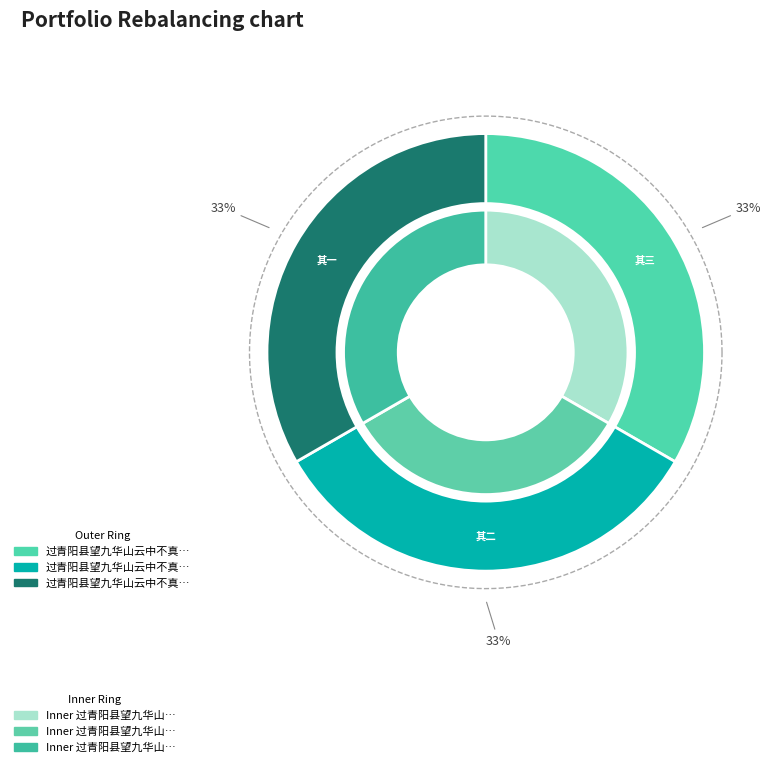

Count the number of slices in the pie.

3